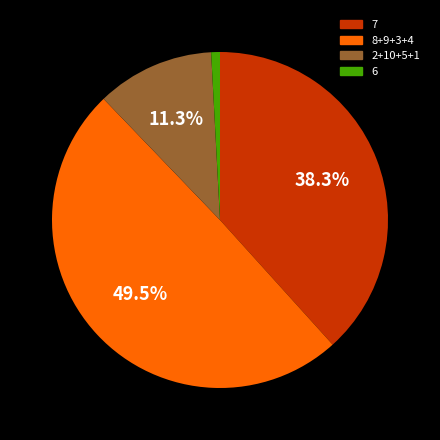

Is there a majority slice in this chart?

No